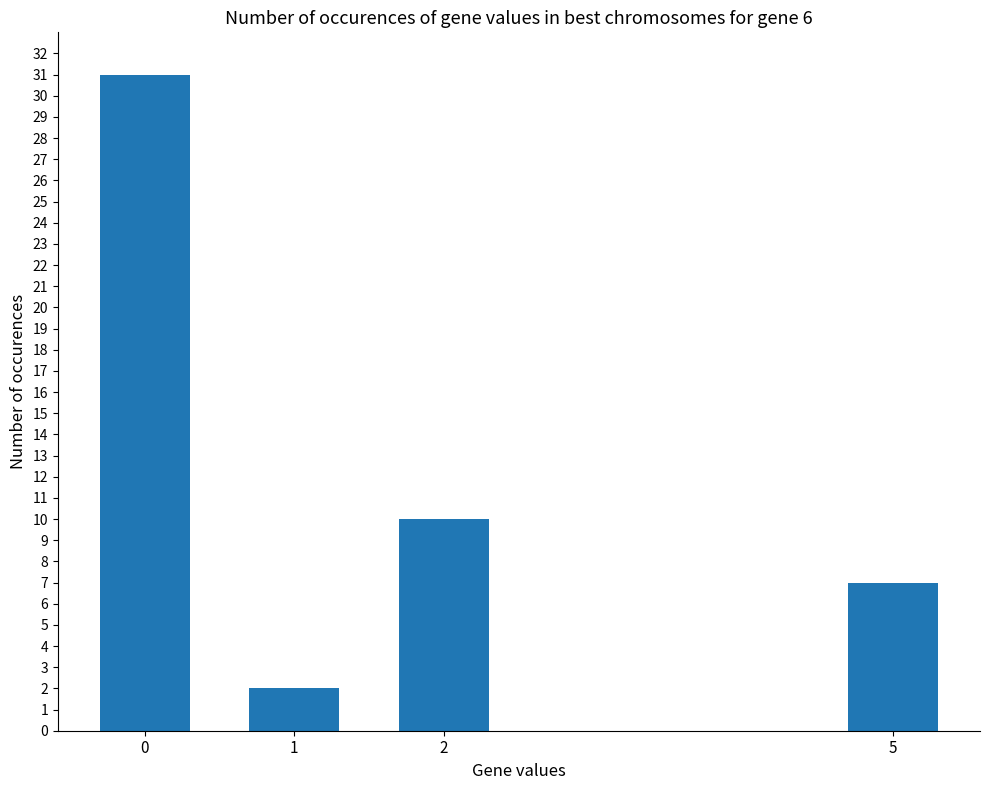

List the labels in order of value, smallest first.

1, 5, 2, 0